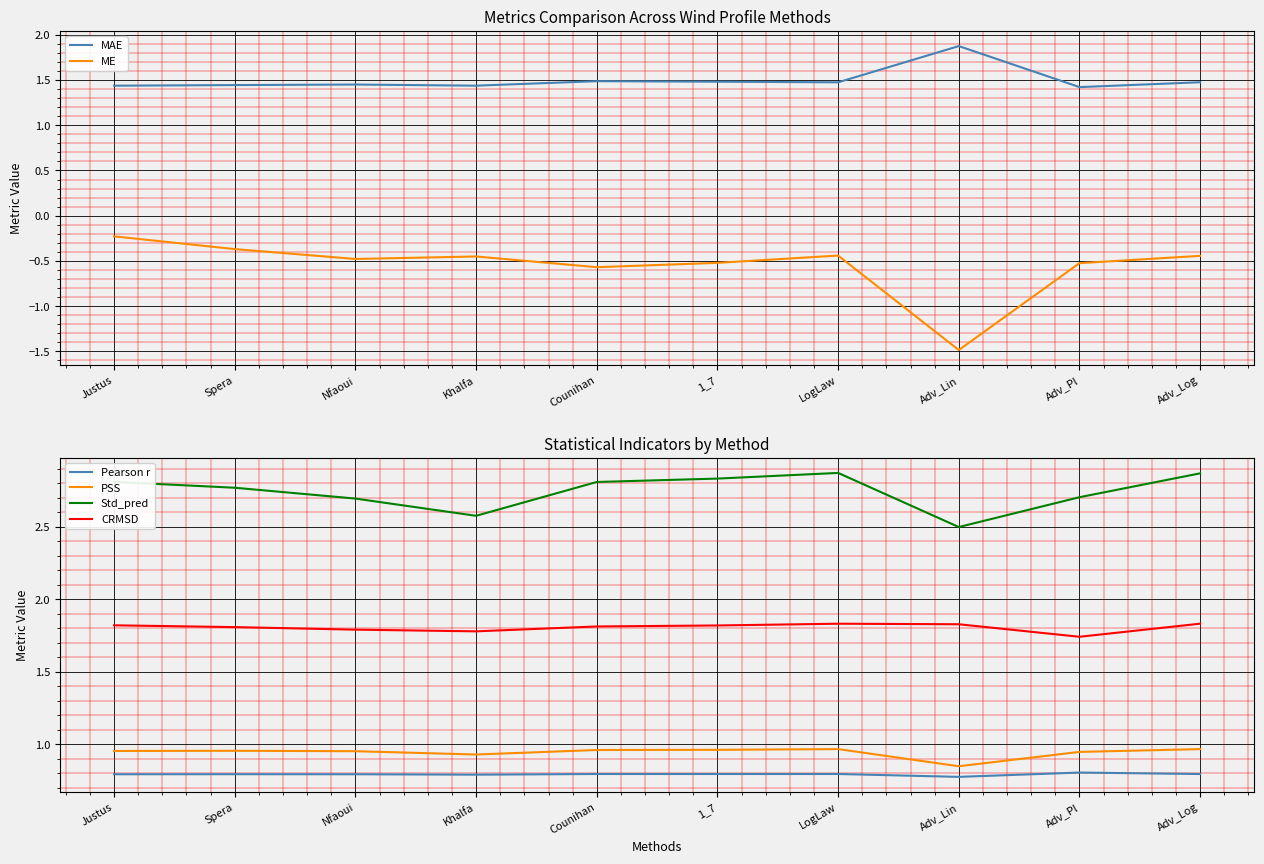

At which category is the sum across all series the highest?

Justus